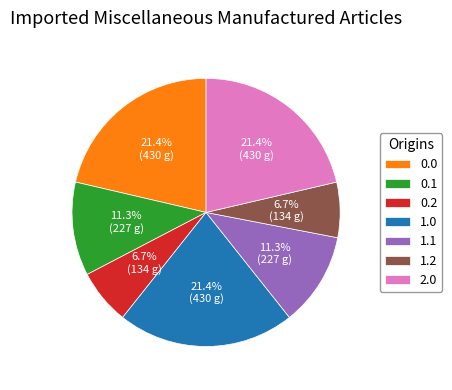

What percentage is NOT represented by 0.1?

88.7%